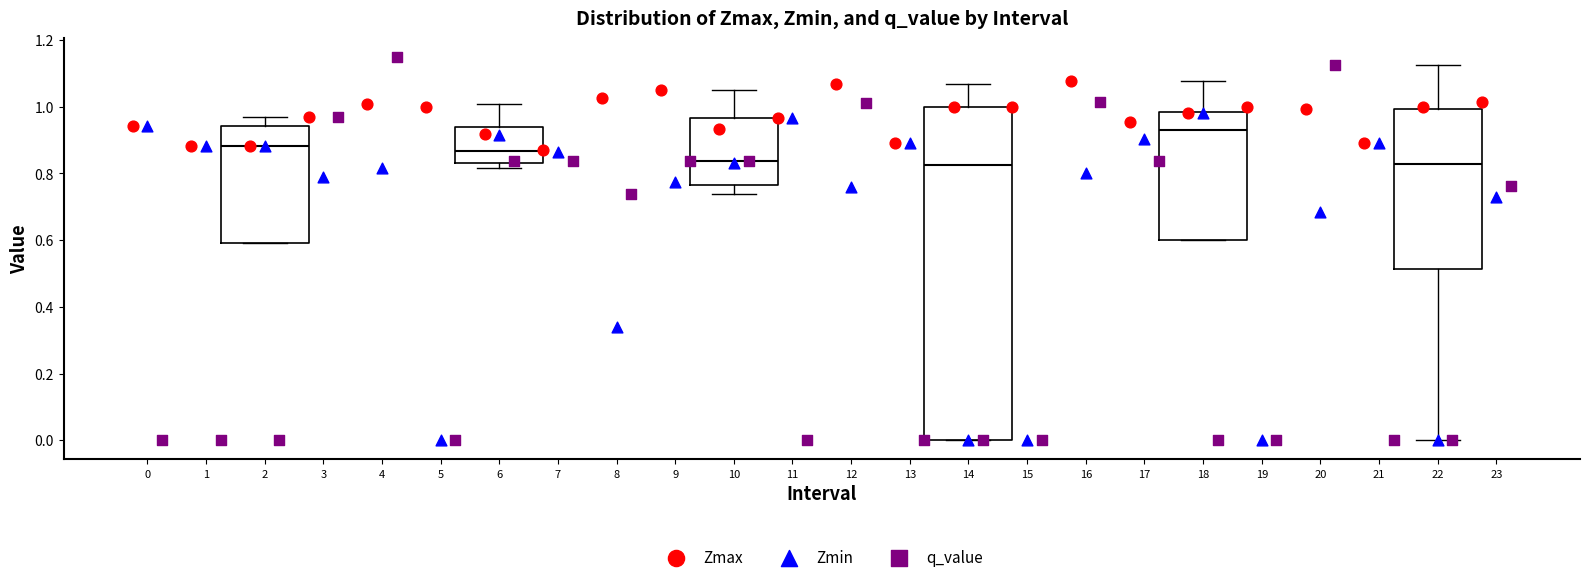

Reading left to right, transcribe this box plot: for each box, give where its median line is, the range the box spans, and where its two whiskers end, as read against the y-axis. The values are not printed on the chart, so give them approximately, as read against the axis.

2: median 0.88, box 0.60 to 0.94, whiskers 0.60 to 0.96
6: median 0.86, box 0.84 to 0.94, whiskers 0.82 to 1.00
10: median 0.84, box 0.76 to 0.96, whiskers 0.74 to 1.06
14: median 0.82, box 0.00 to 1.00, whiskers 0.00 to 1.06
18: median 0.92, box 0.60 to 0.98, whiskers 0.60 to 1.08
22: median 0.82, box 0.52 to 1.00, whiskers 0.00 to 1.12